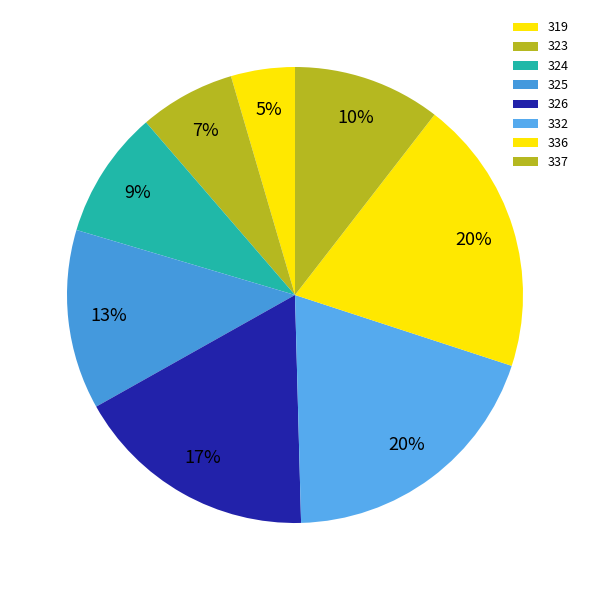

Between 323 and 337, which is larger?

337